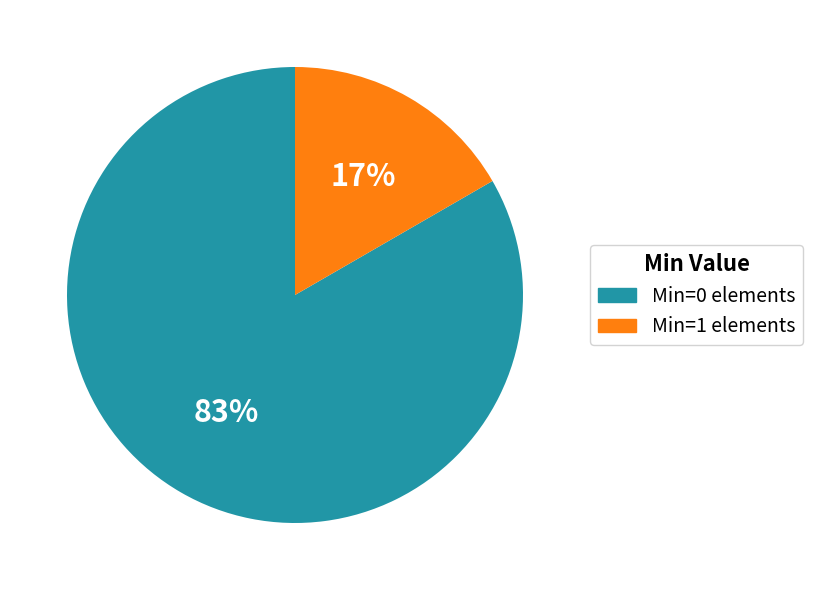

Is there any slice that represents more than half of the pie?

Yes